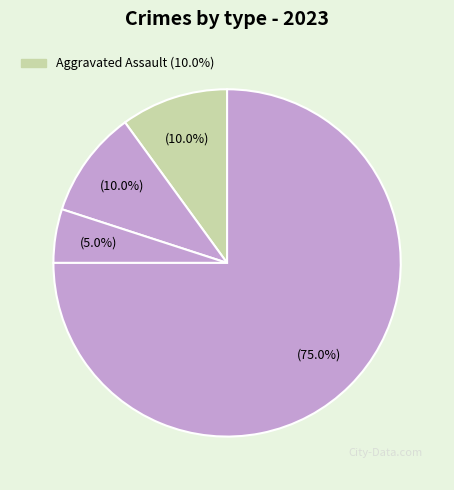

How many segments does this pie chart have?

4